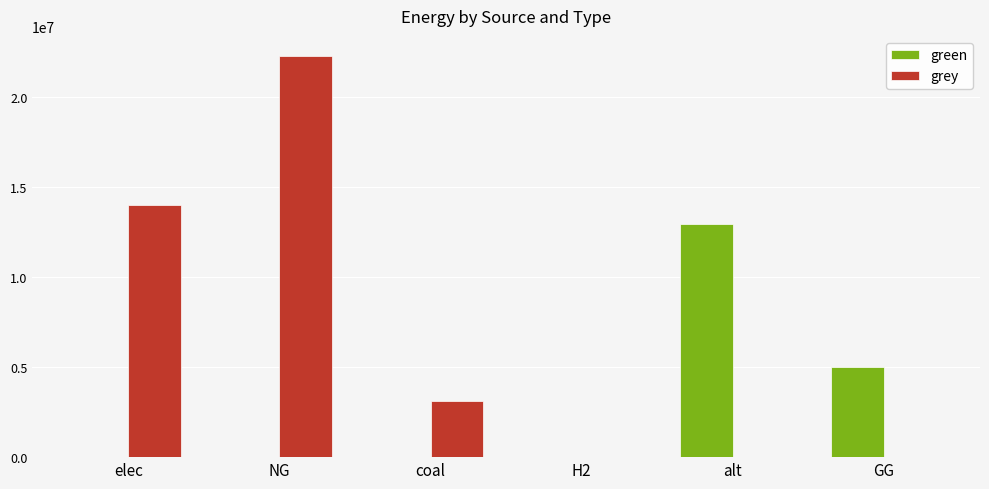

The grey series shows 22292106.6 at NG. True or false?

True